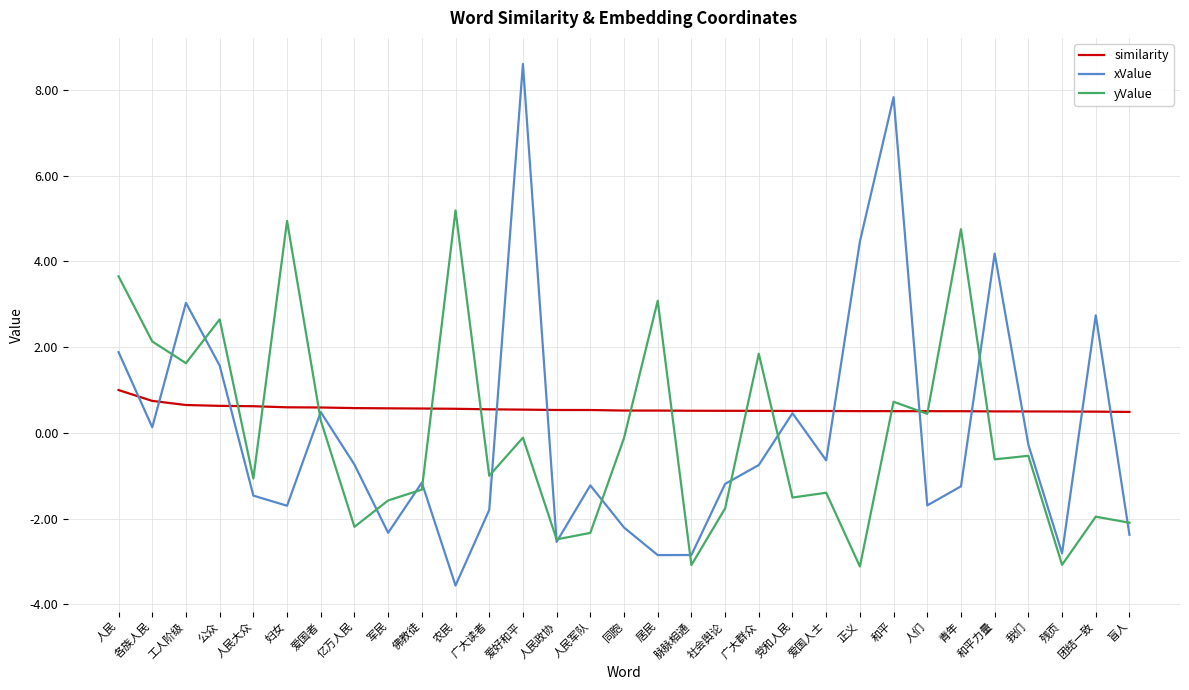

True or false: xValue has more than 2 interior local peaks.

True